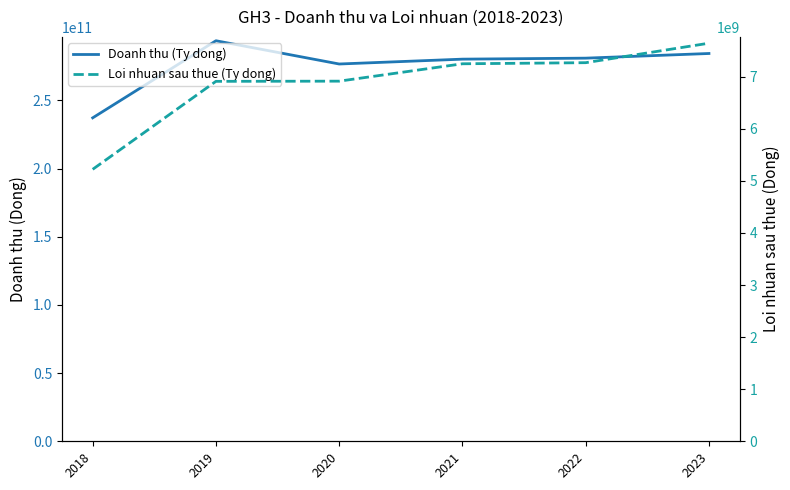

Is this an area chart (filled region under the line)?

No